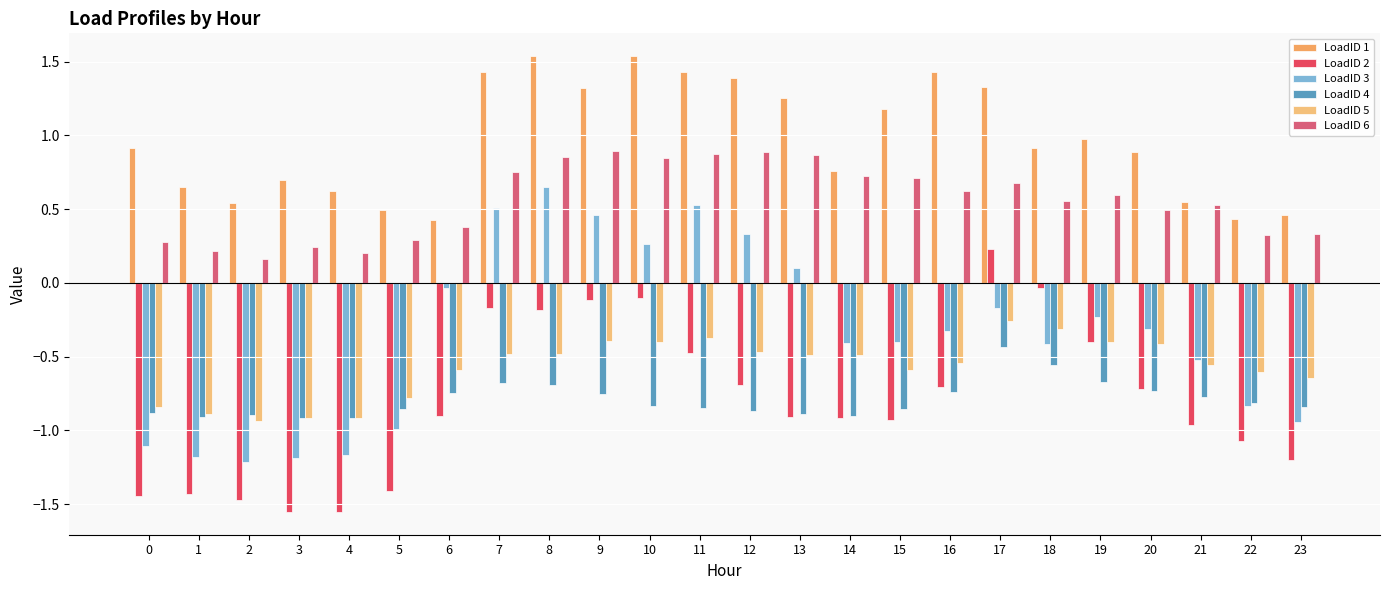

How many groups of bars are there?

24